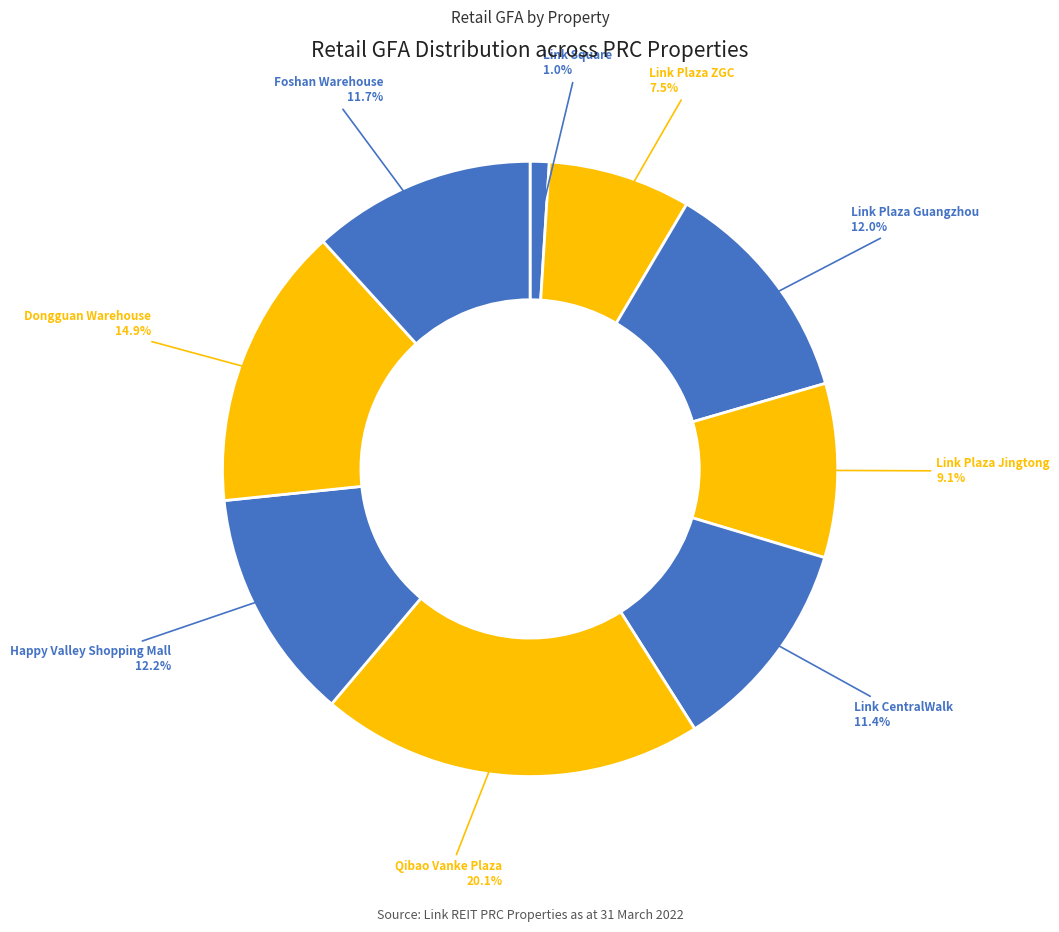

Which category has the smallest portion of the pie?

Link Square